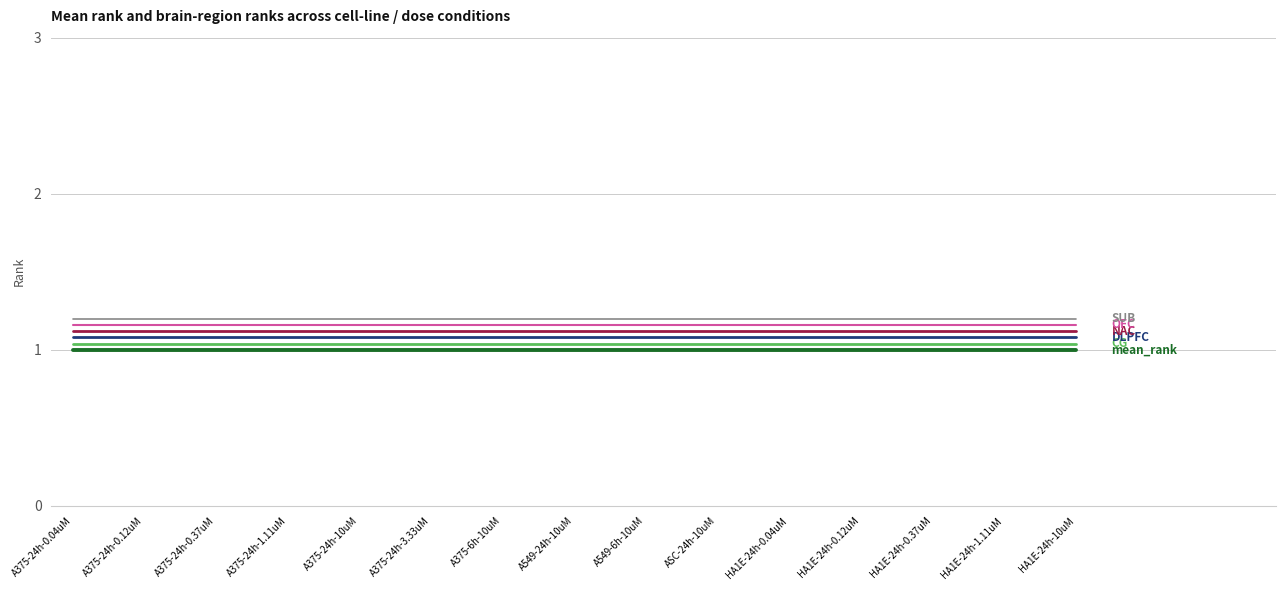

What position from the left is A375-24h-0.04uM?

1